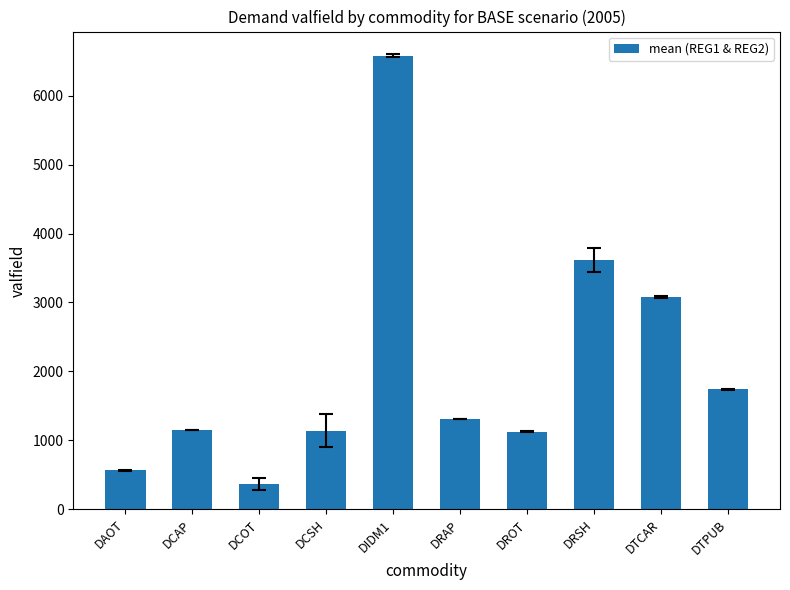

The value at DTPUB is 1739.4. True or false?

True